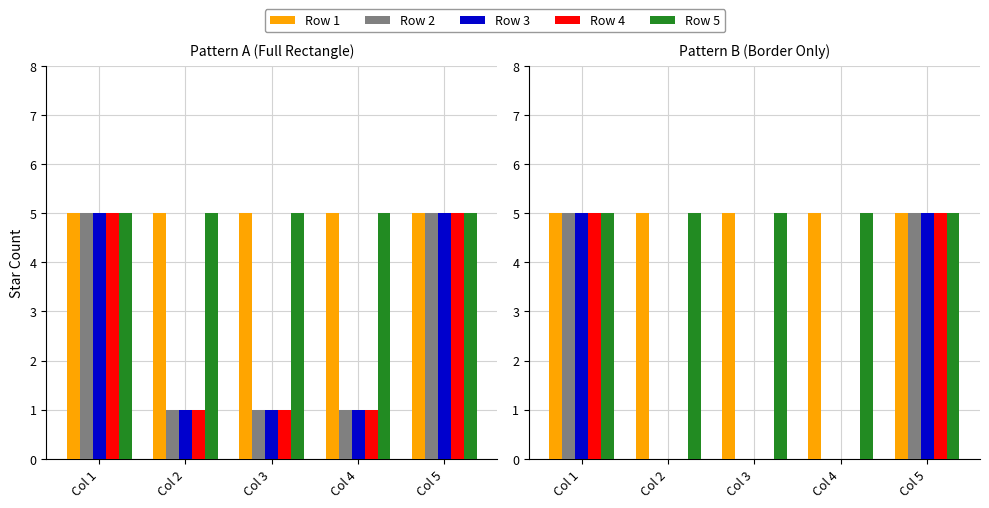

Rank the series by their maximum value, from highest to lowest.

Row 1, Row 2, Row 3, Row 4, Row 5